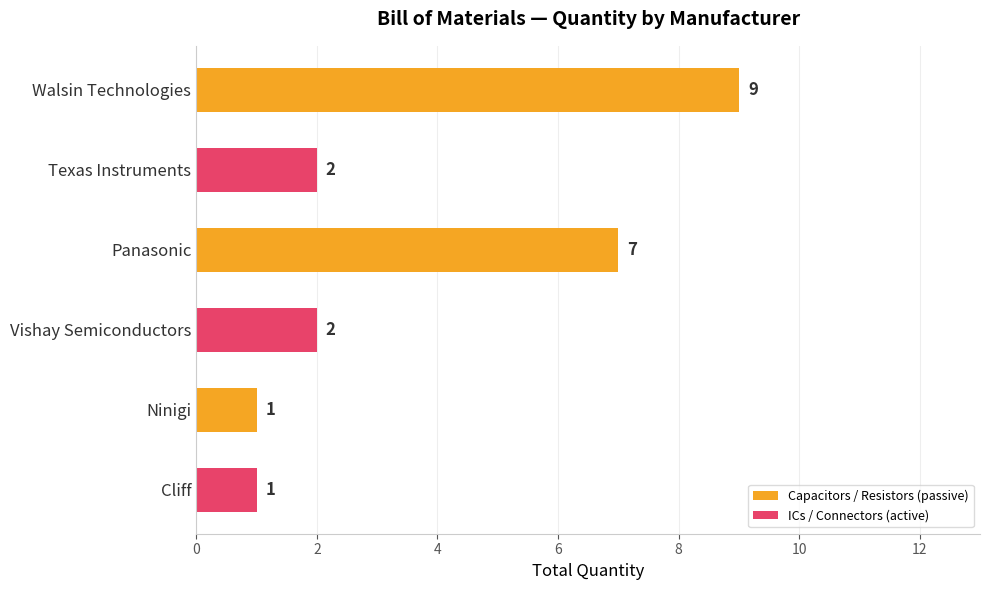

Reading top to bottom, transcribe all the data shown in this chart.

9	2	7	2	1	1